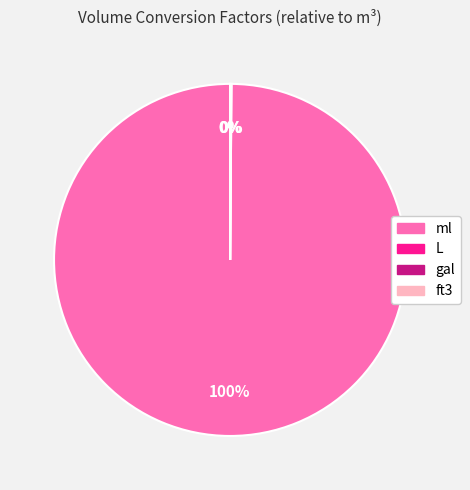

Which category has the biggest portion of the pie?

ml